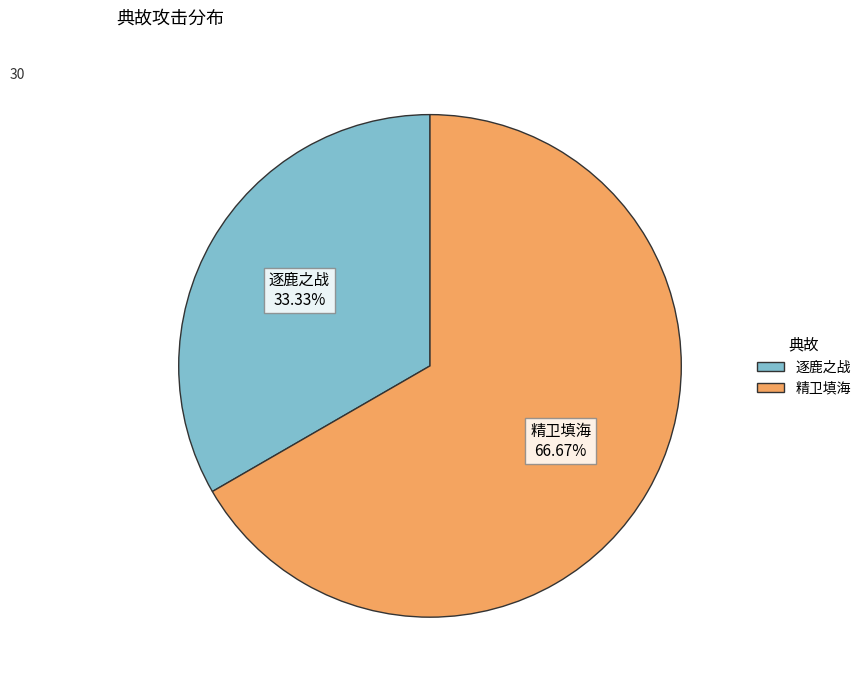

Is there any slice that represents more than half of the pie?

Yes